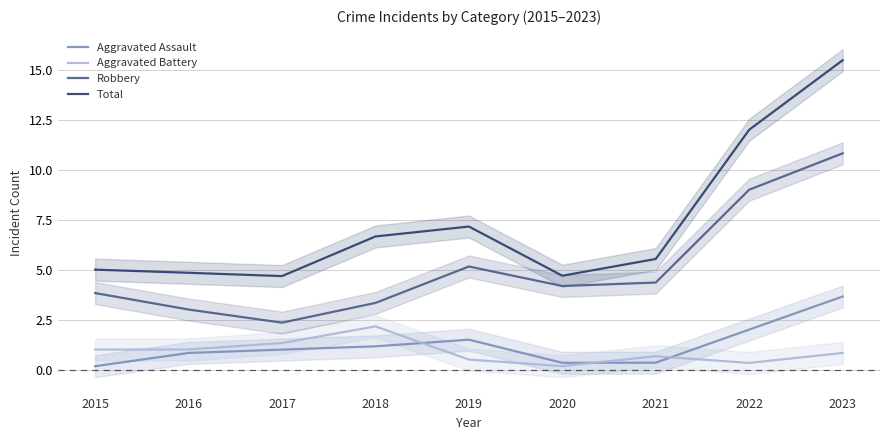

What are all the series names shown in the legend?

Aggravated Assault, Aggravated Battery, Robbery, Total